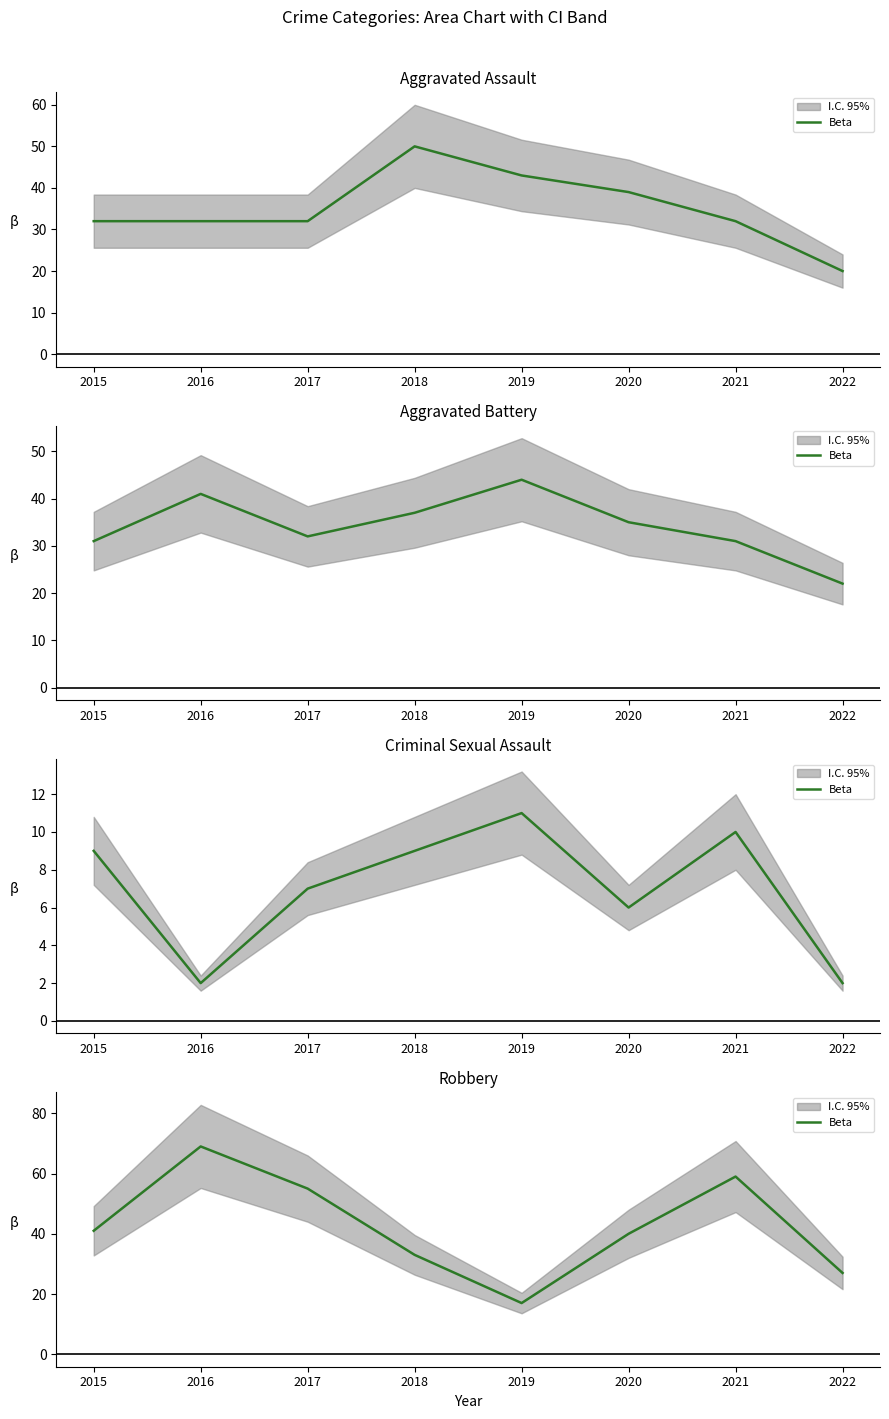

The chart shows a value of 27 at 2022. True or false?

True